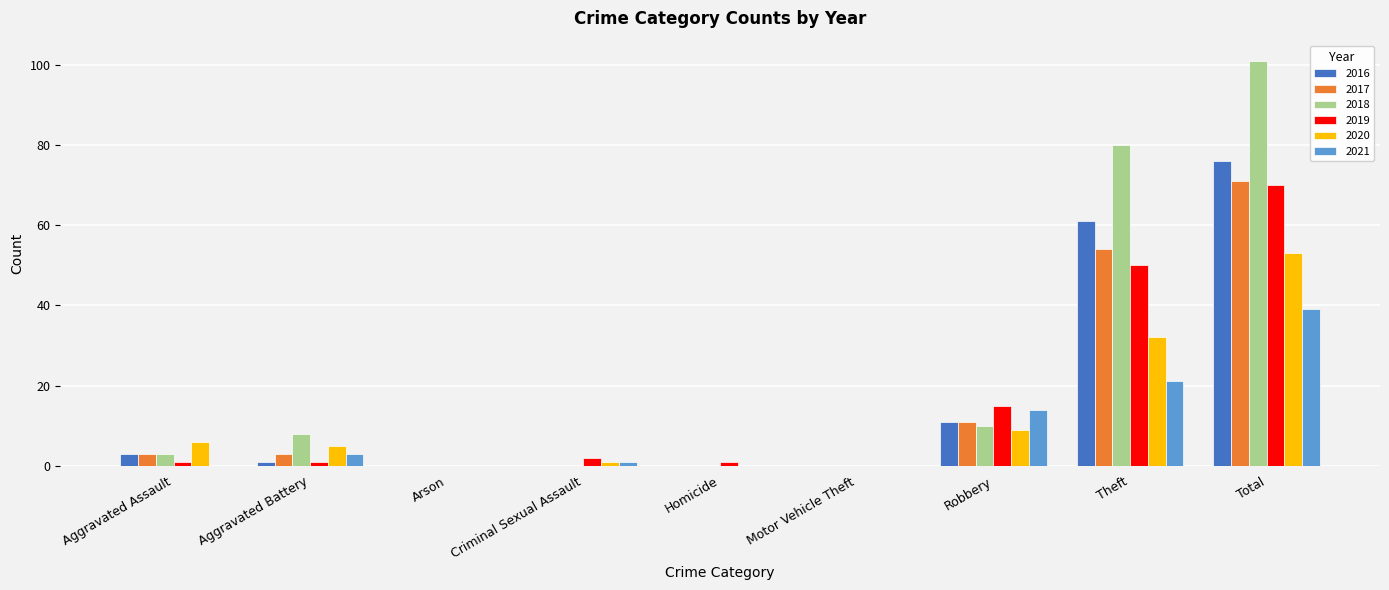

Which series changed the most between Arson and Total?

2018